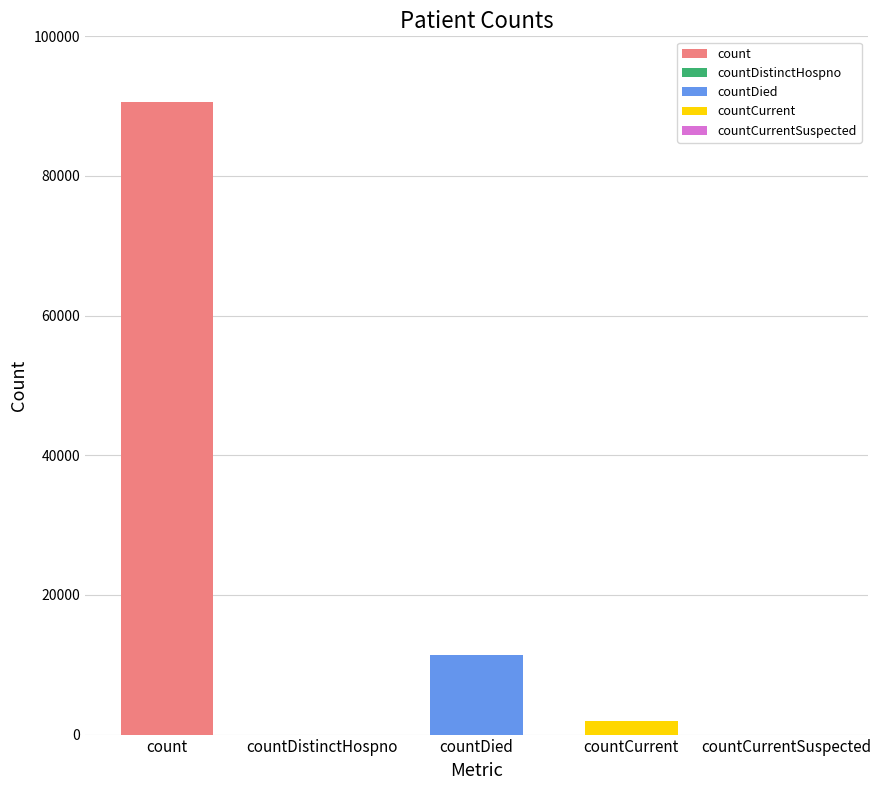

What is the average value?

20779